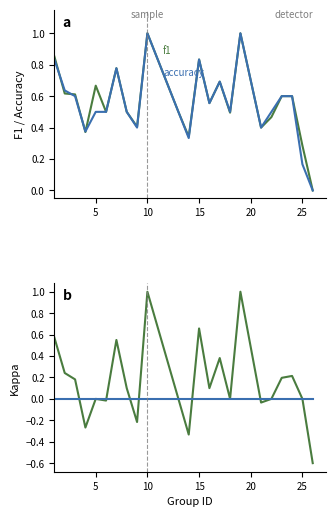

Reading left to right, transcribe all the data shown in this chart.

f1: 0.9	0.6	0.6	0.4	0.7	0.5	0.8	0.5	0.4	1.0	0.7	0.5	0.3	0.8	0.6	0.7	0.5	1.0	0.4	0.5	0.6	0.6	0.3	0.0
accuracy: 0.8	0.6	0.6	0.4	0.5	0.5	0.8	0.5	0.4	1.0	0.7	0.5	0.3	0.8	0.6	0.7	0.5	1.0	0.4	0.5	0.6	0.6	0.2	0.0
kappa: 0.6	0.2	0.2	-0.3	0.0	-0.0	0.6	0.1	-0.2	1.0	0.3	0.0	-0.3	0.7	0.1	0.4	0.0	1.0	-0.0	0.0	0.2	0.2	0.0	-0.6
zero reference: 0.0	0.0	0.0	0.0	0.0	0.0	0.0	0.0	0.0	0.0	0.0	0.0	0.0	0.0	0.0	0.0	0.0	0.0	0.0	0.0	0.0	0.0	0.0	0.0